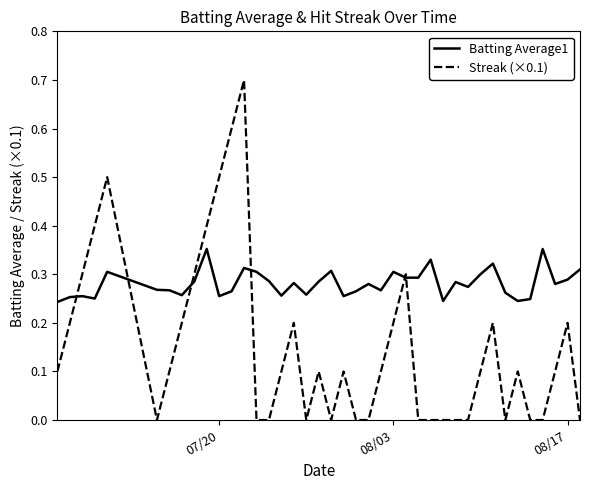

List the series in order of their overall mean, highest first.

Batting Average1, Streak (×0.1)